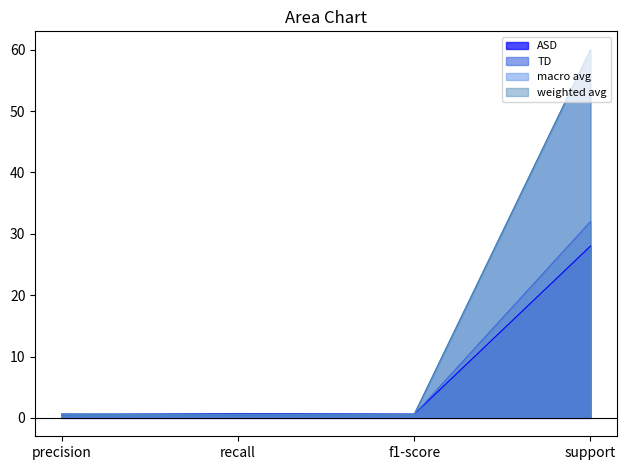

At which label does TD reach its peak?

support